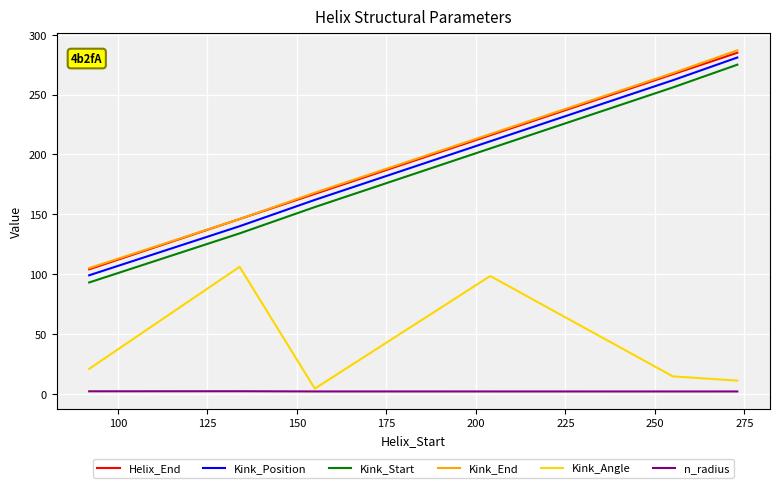

True or false: Kink_Angle and Kink_Position cross at least once.

False